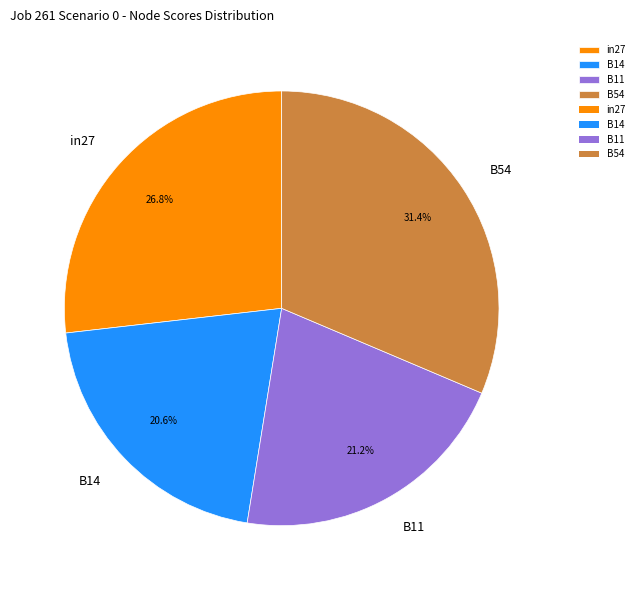

Count the number of slices in the pie.

4